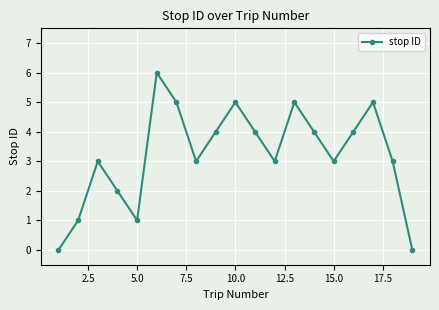

What is the value of the 15th point from the left?

3